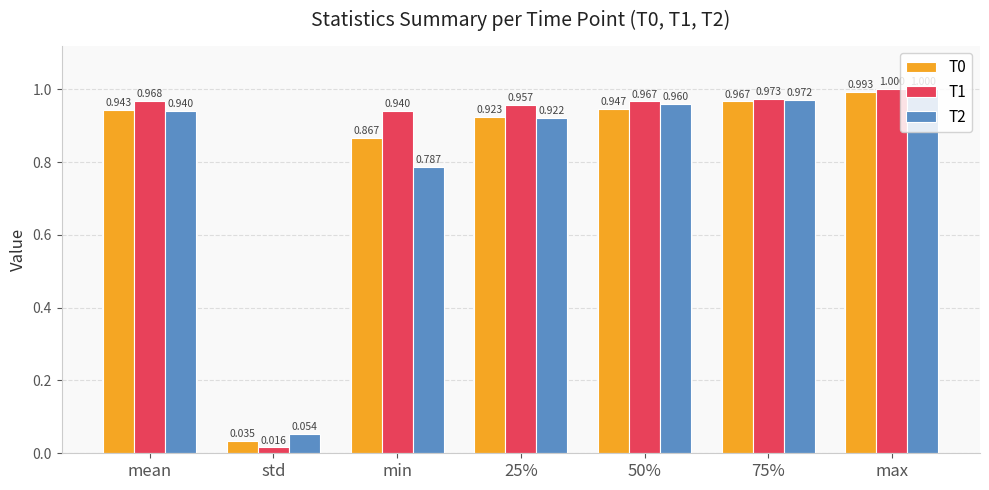

At which category does the chart reach its peak across all series?

max